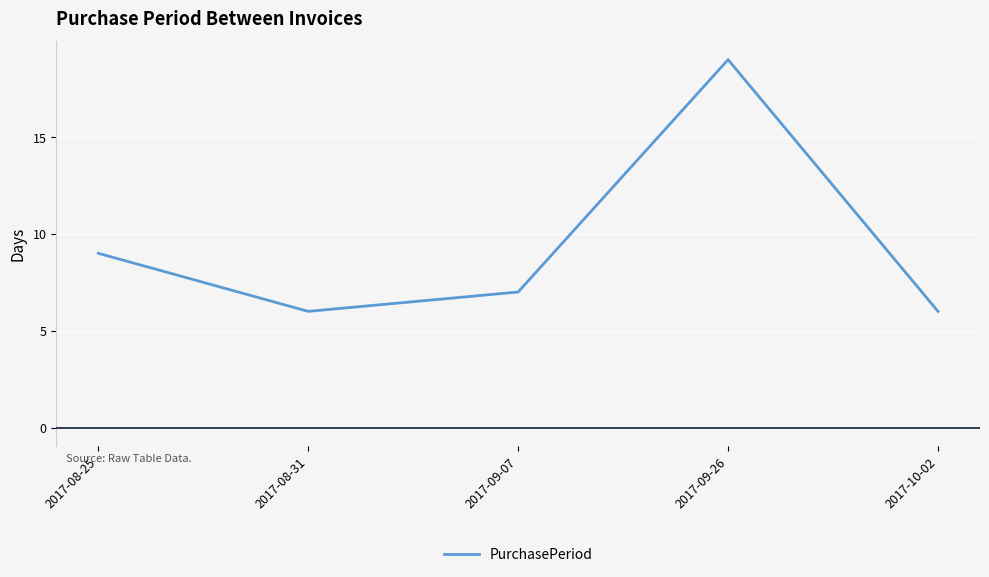

How many values are below 7?

2